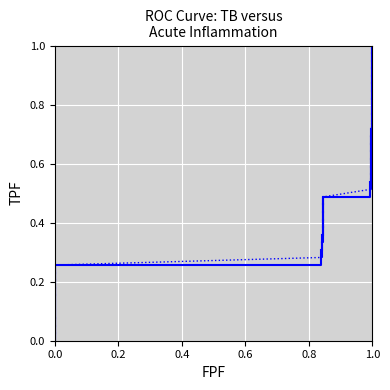

How many lines are shown in the chart?

1